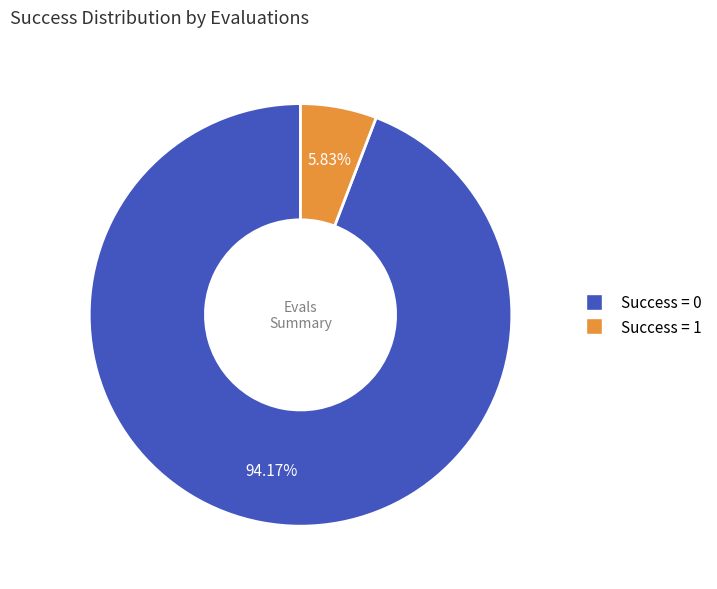

Does any single category account for the majority?

Yes